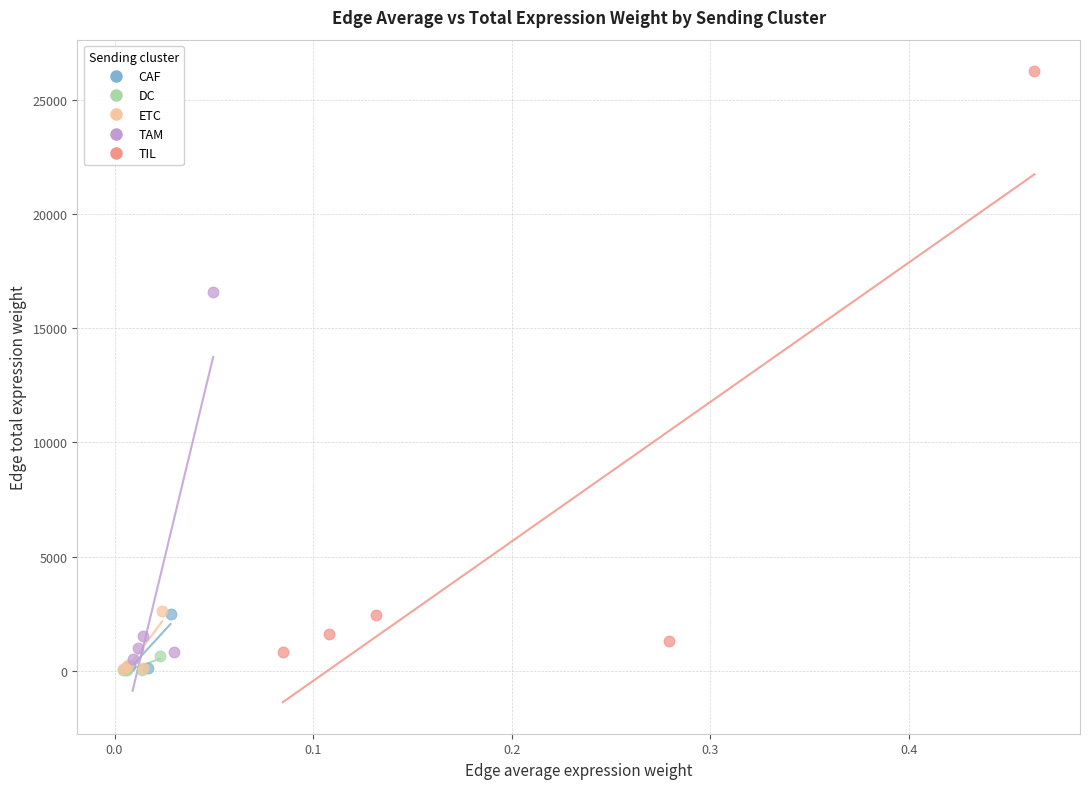

Which series reaches the maximum Y coordinate?

TIL